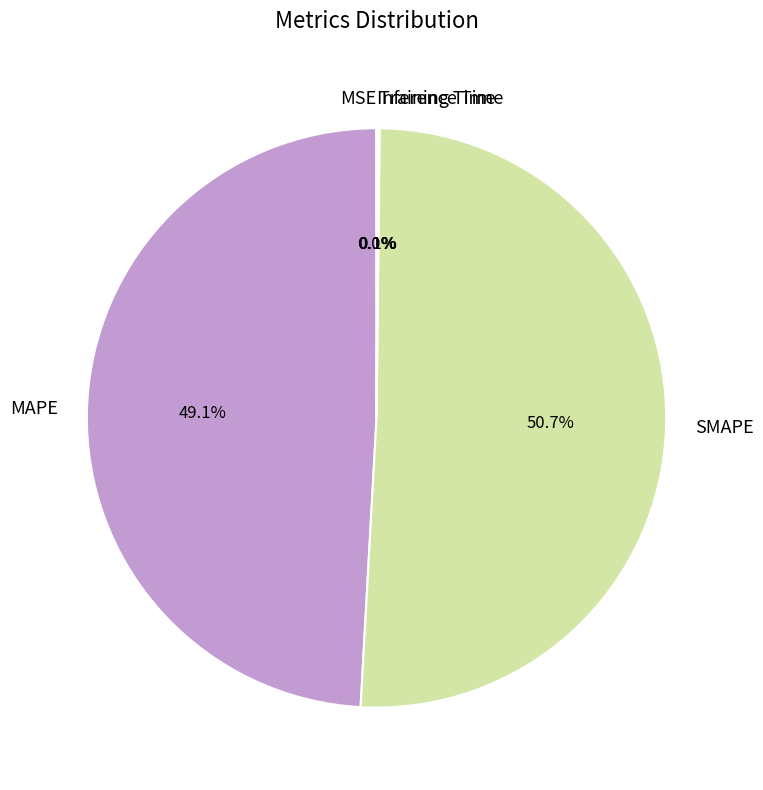

Between MAPE and SMAPE, which is larger?

SMAPE